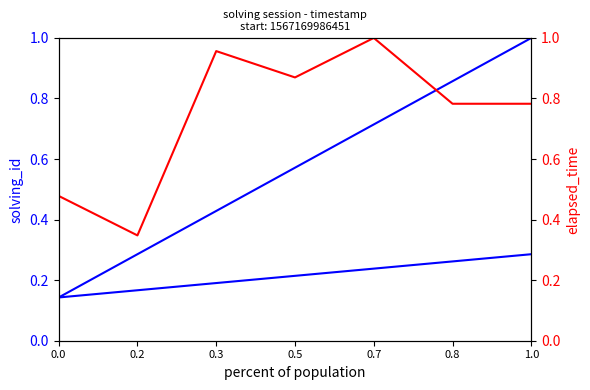

The elapsed_time series shows 0.8 at 0.8. True or false?

True